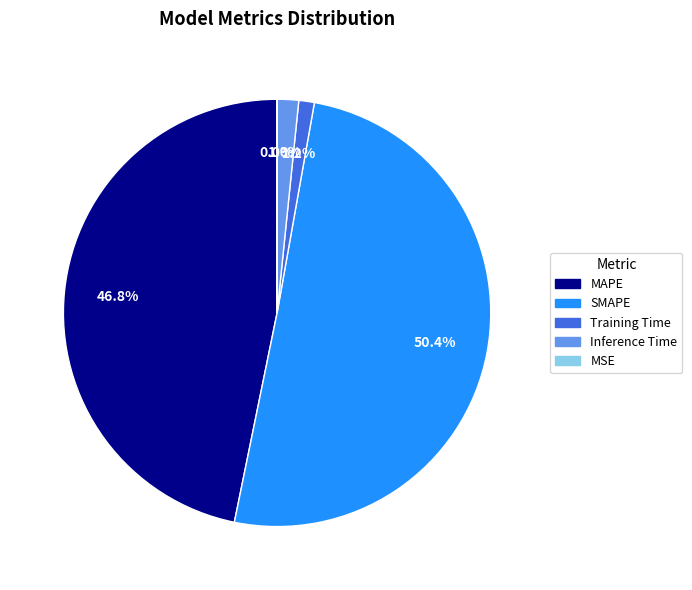

How much of the chart is everything except Inference Time?

98.4%